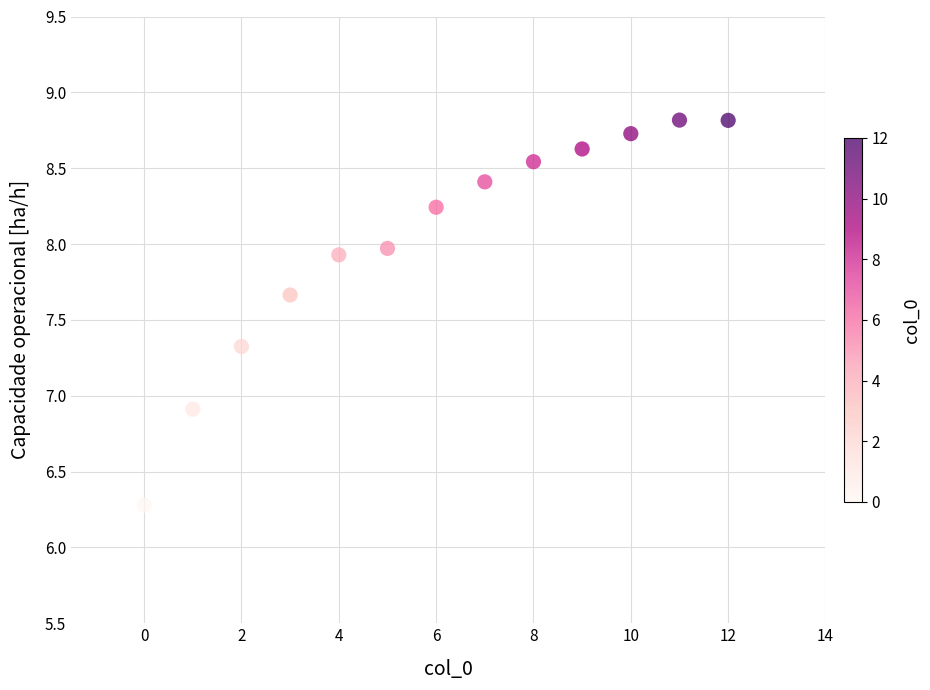

What is the range of Y values (max minus min)?

2.5